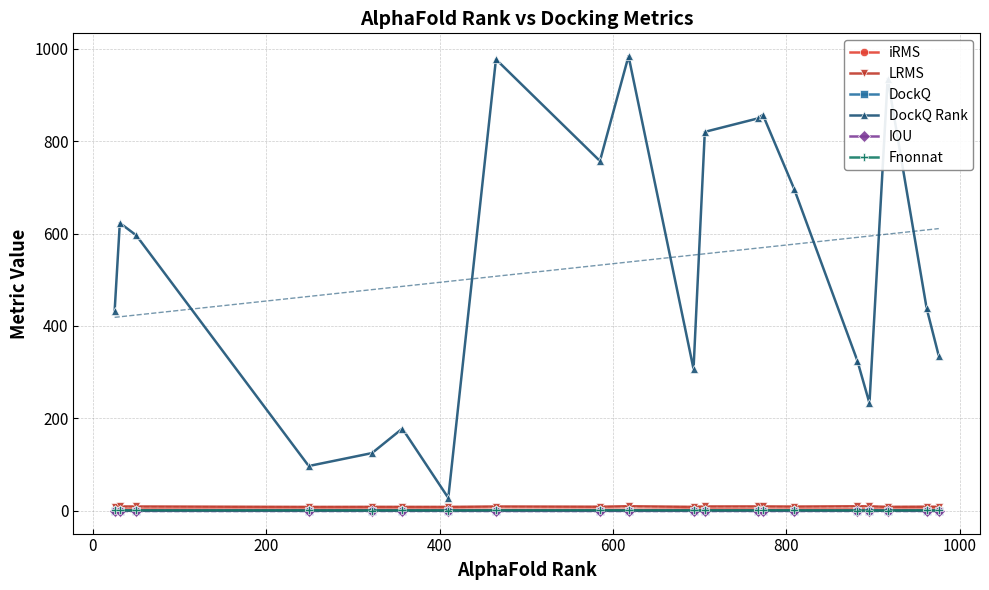

Reading left to right, transcribe all the data shown in this chart.

iRMS: 2.7	2.9	2.9	2.6	2.6	2.6	2.6	2.2	2.5	2.2	2.9	2.9	2.9	2.4	2.8	2.8	3.0	2.6	2.7	2.8
LRMS: 9.4	9.5	9.4	8.4	8.6	8.5	8.5	9.4	8.9	10.0	8.6	9.5	9.5	9.6	9.2	9.9	9.8	8.6	9.0	8.7
DockQ: 0.3	0.3	0.3	0.3	0.3	0.3	0.3	0.2	0.3	0.2	0.3	0.2	0.2	0.2	0.3	0.3	0.3	0.2	0.3	0.3
DockQ Rank: 432.0	623.0	596.0	97.0	125.0	178.0	28.0	977.0	757.0	984.0	307.0	820.0	849.0	857.0	697.0	325.0	233.0	935.0	438.0	335.0
IOU: 0.1	0.1	0.1	0.1	0.1	0.1	0.2	0.0	0.0	0.0	0.1	0.0	0.0	0.0	0.0	0.1	0.2	0.1	0.1	0.1
Fnonnat: 0.9	0.9	0.9	0.8	0.7	0.8	0.7	1.0	1.0	0.9	0.9	0.9	0.9	0.9	0.9	0.7	0.7	0.6	0.9	0.9